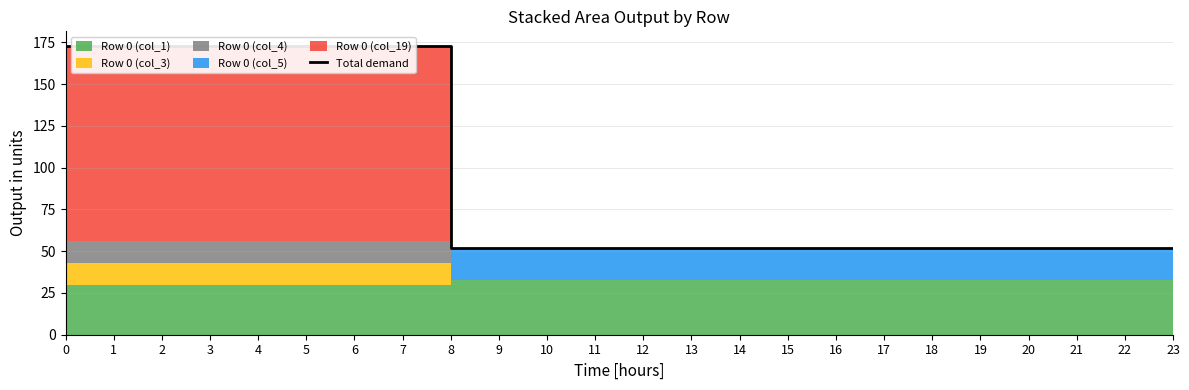

Reading left to right, what are all the values shown in this chart?

0=173.0	1=173.0	2=173.0	3=173.0	4=173.0	5=173.0	6=173.0	7=173.0	8=52.0	9=52.0	10=52.0	11=52.0	12=52.0	13=52.0	14=52.0	15=52.0	16=52.0	17=52.0	18=52.0	19=52.0	20=52.0	21=52.0	22=52.0	23=52.0